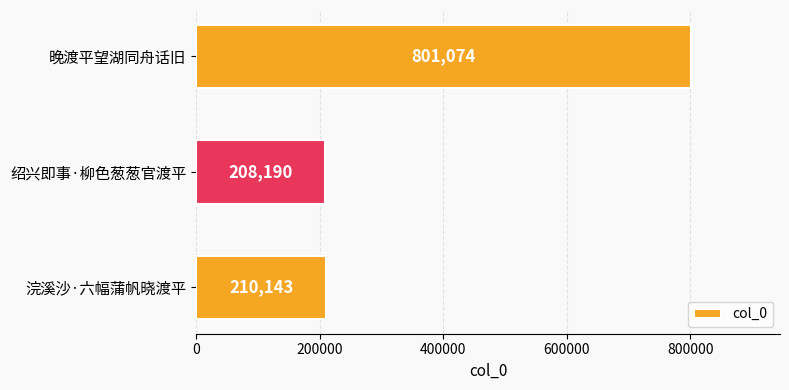

What is the difference between the maximum and minimum values?

592884